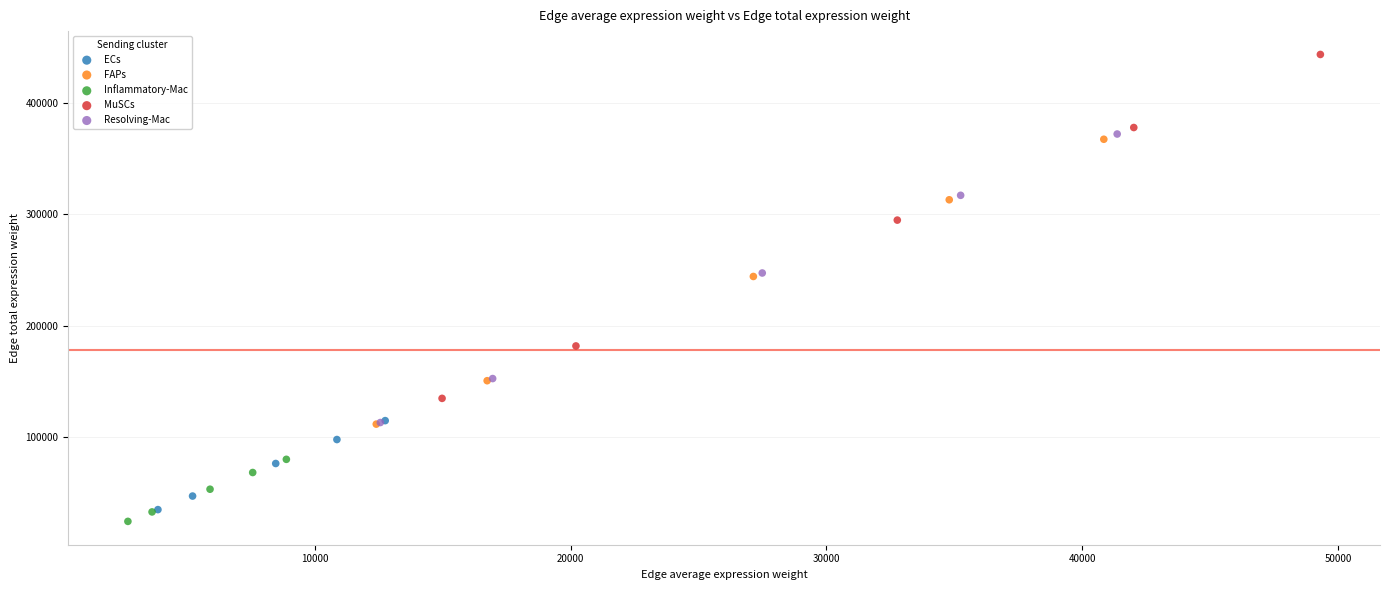

Which series has the widest spread of Y values?

MuSCs